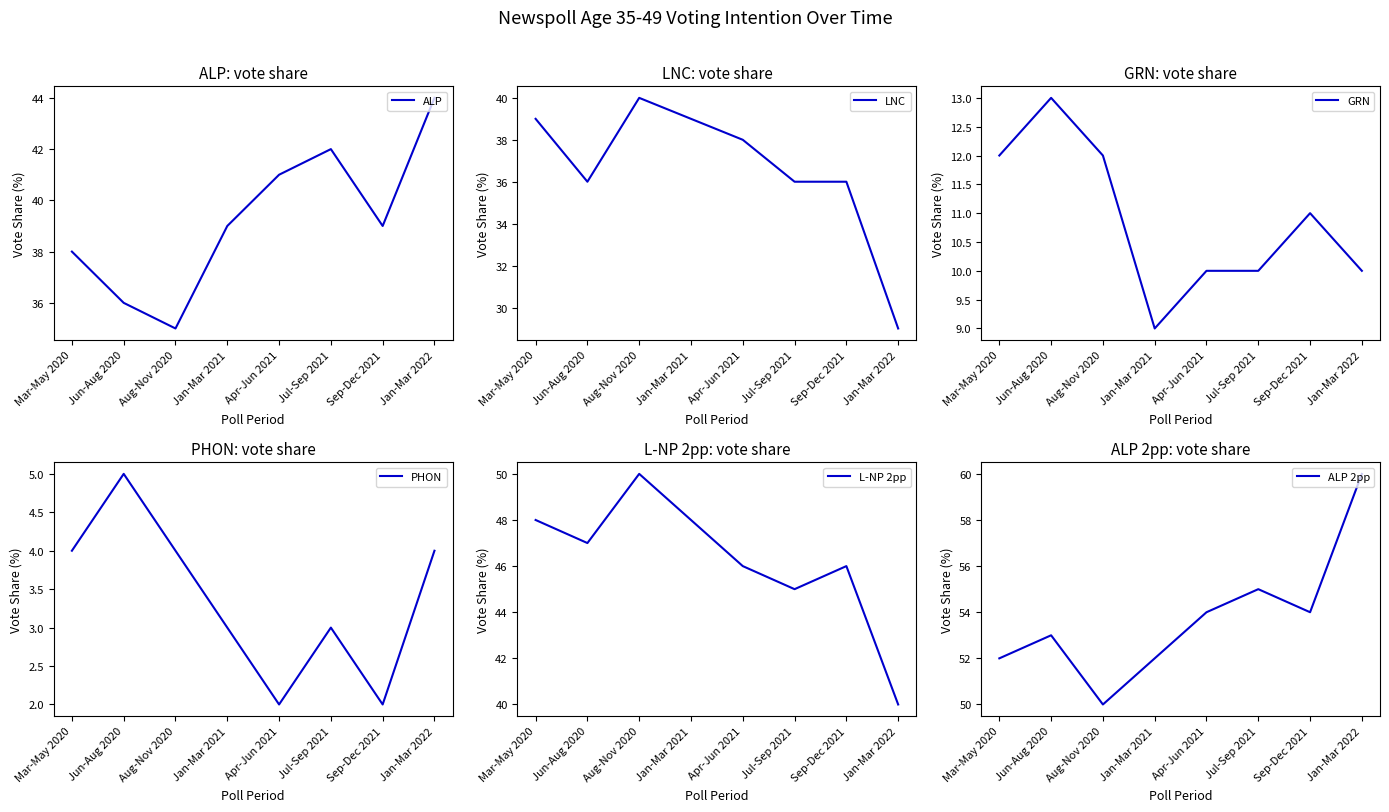

The value of LNC at Sep-Dec 2021 is 54. True or false?

False